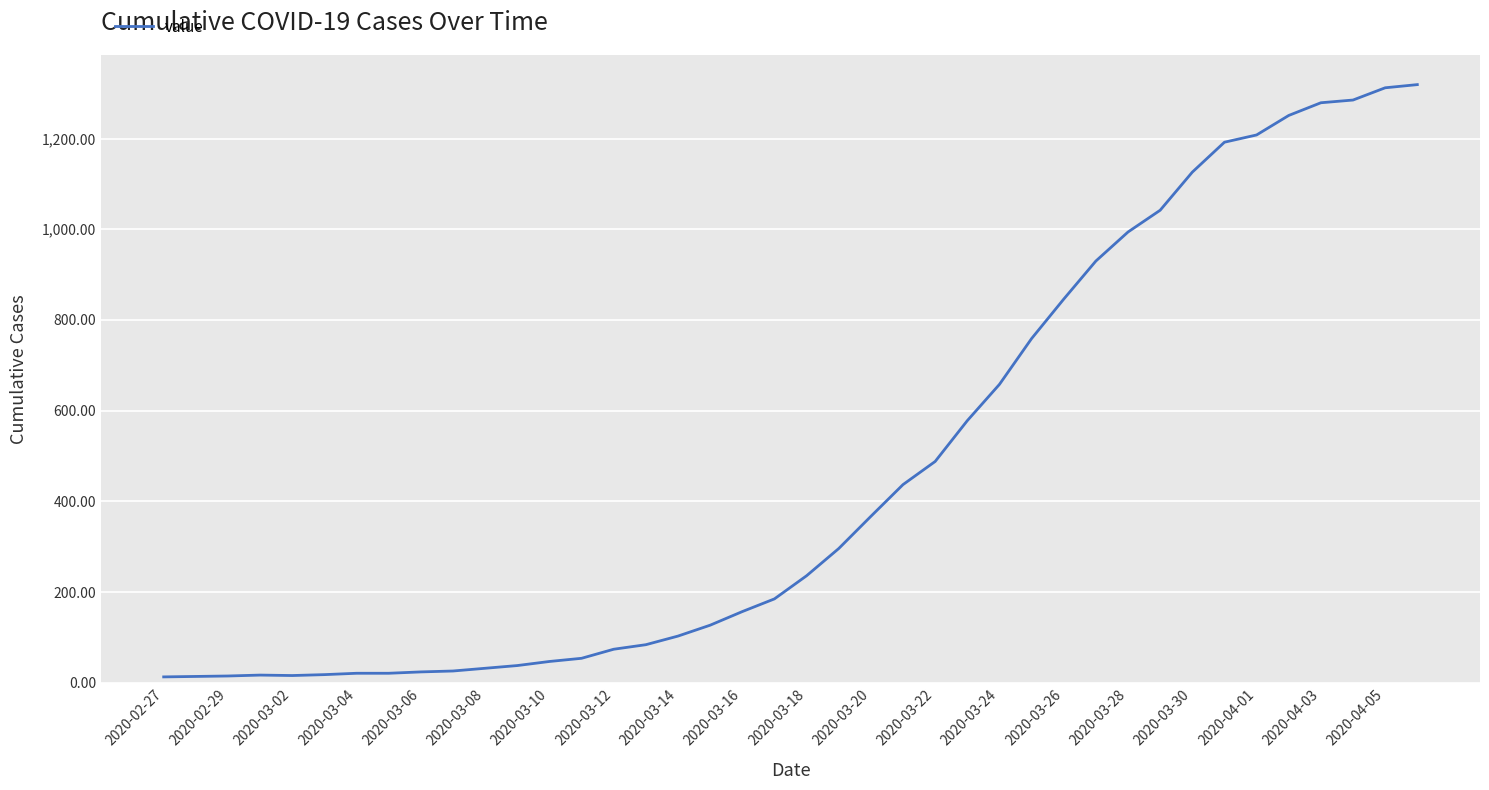

The value at 2020-03-26 is 461. True or false?

False